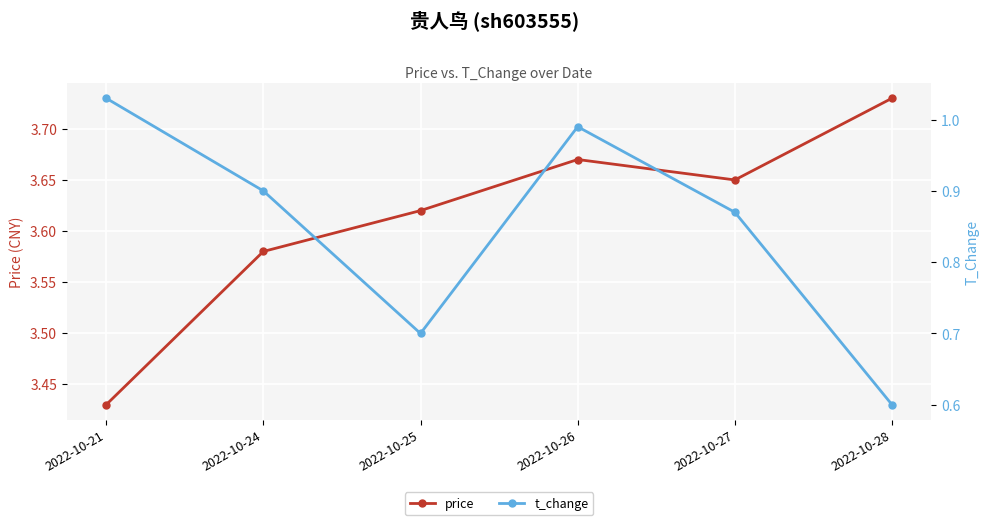

What is the total value across all series at 2022-10-26?

4.7